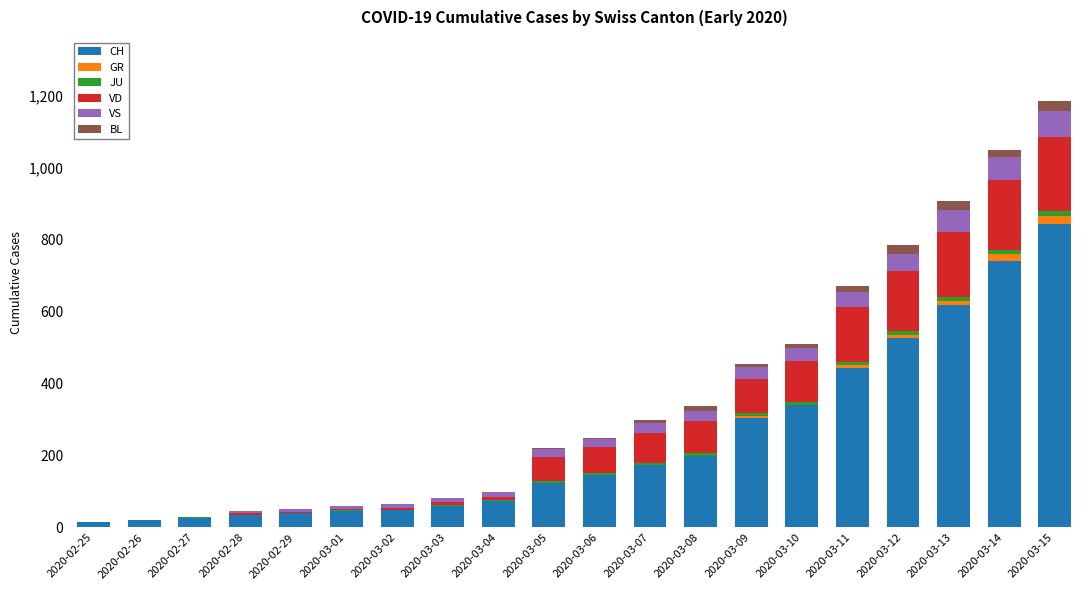

Which category has the highest value in the CH series?

2020-03-15